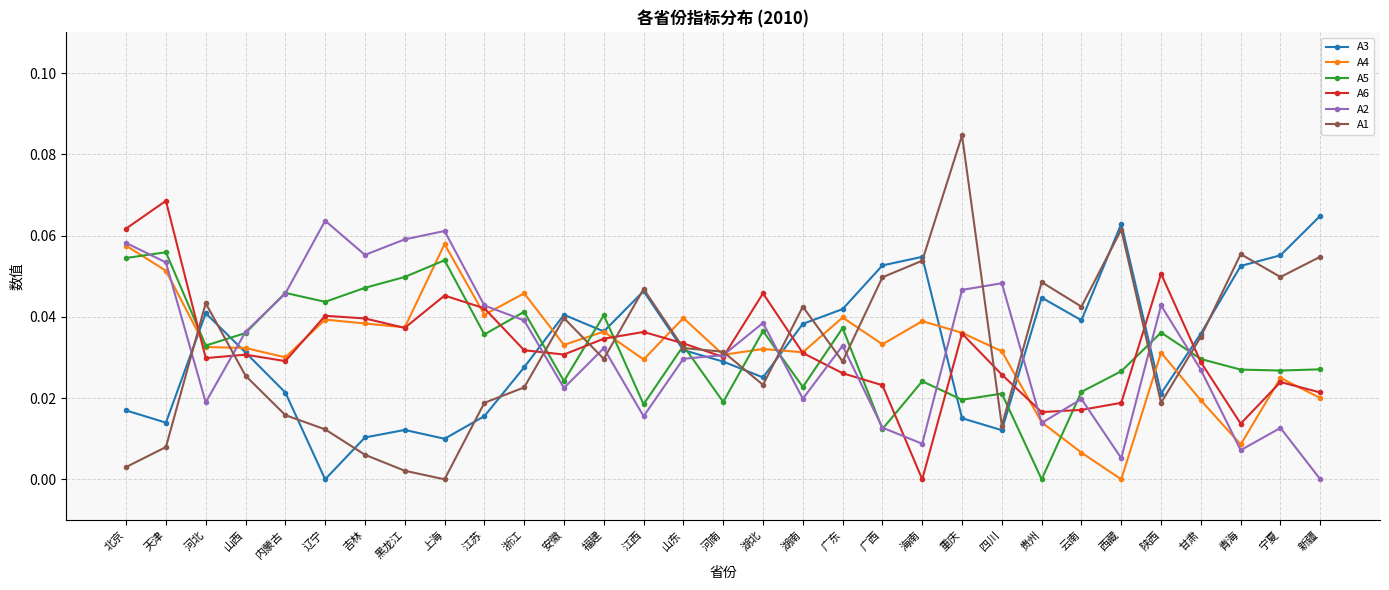

True or false: A5 has a value of 0.0 at 河北.

True